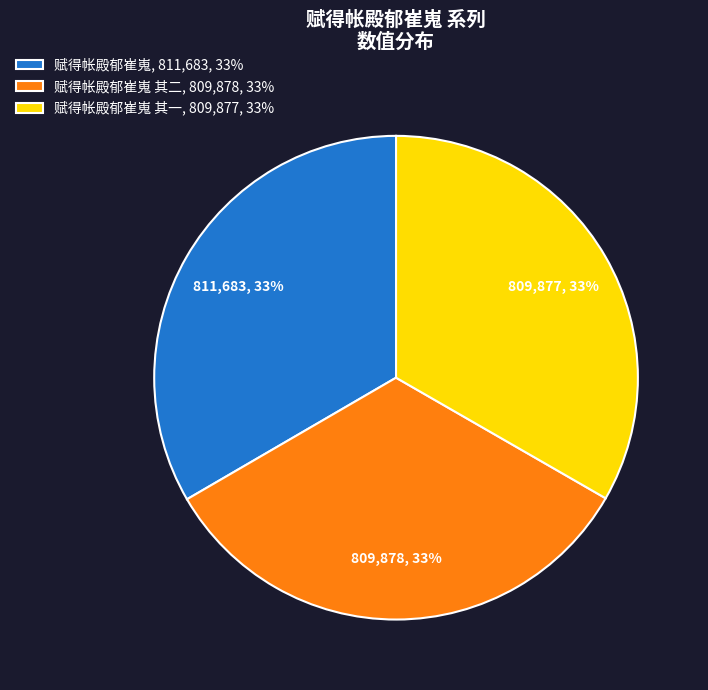

To the nearest percent, what portion does 赋得帐殿郁崔嵬 其二, 809,878, 33% represent?

33%